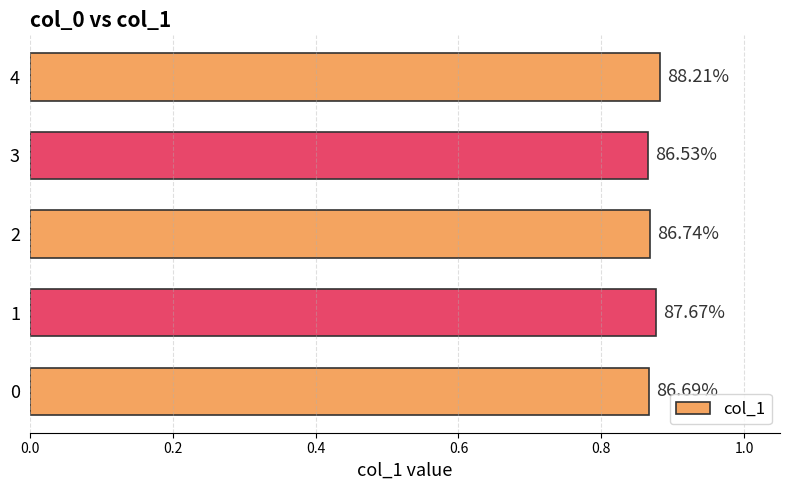

How many bars are there in total?

5